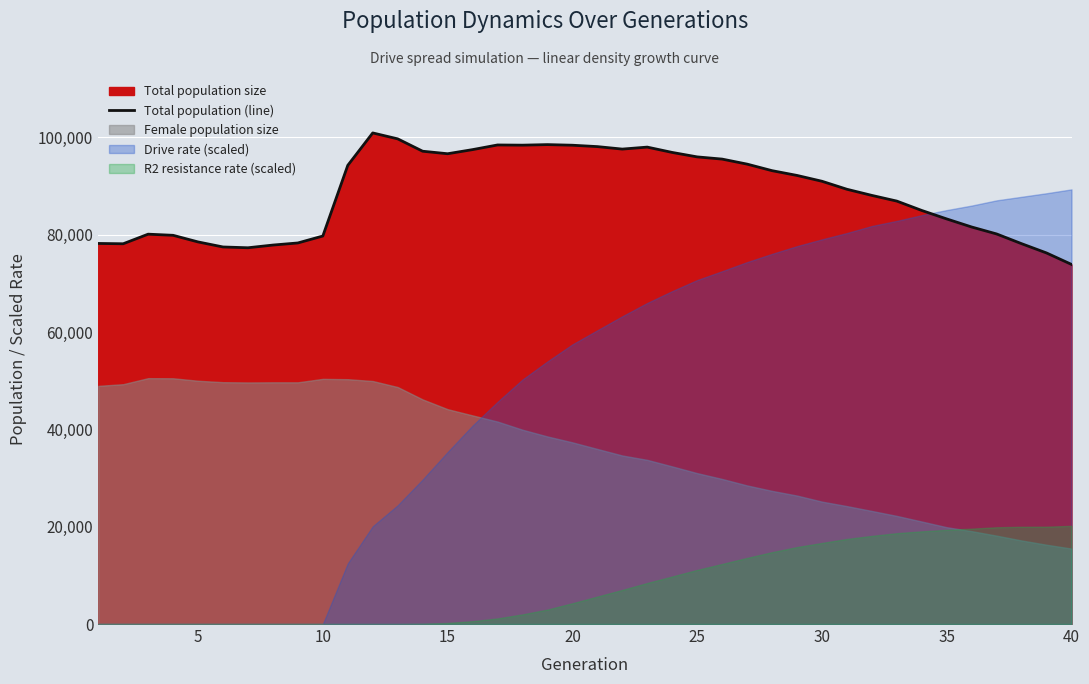

What is the minimum value shown in the chart?

73894